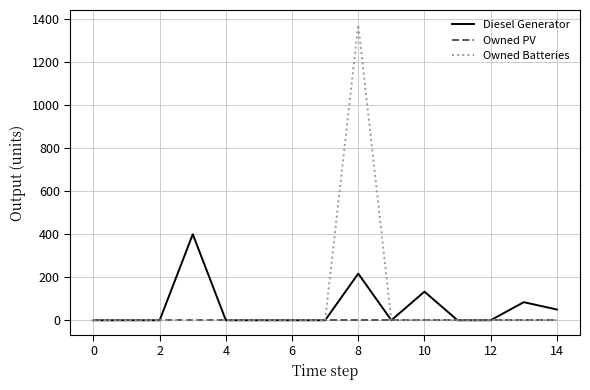

Which series has the widest spread of values?

Owned Batteries